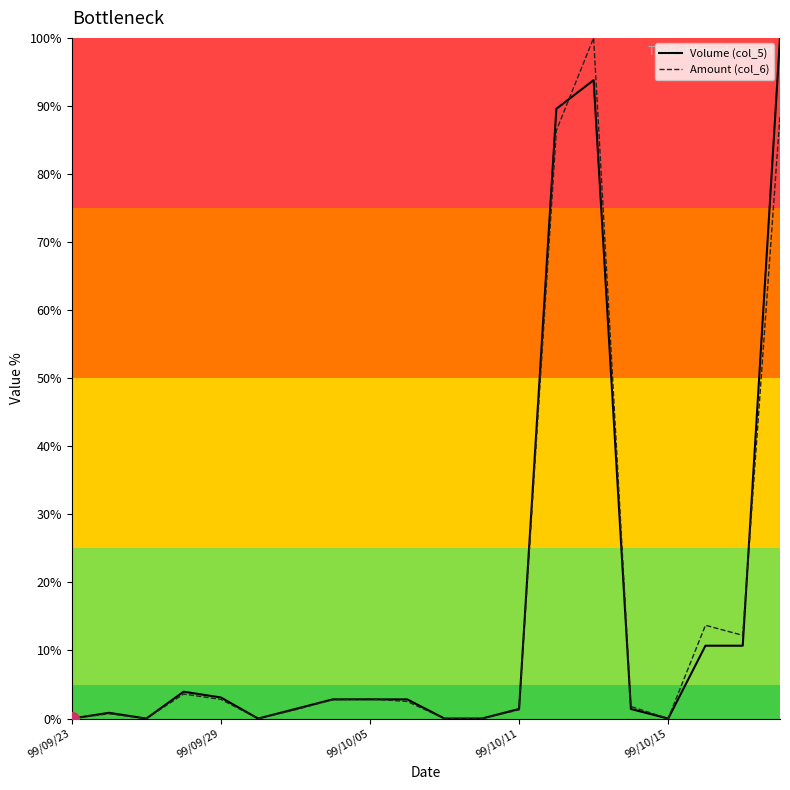

What is the maximum value shown in the chart?

100.0